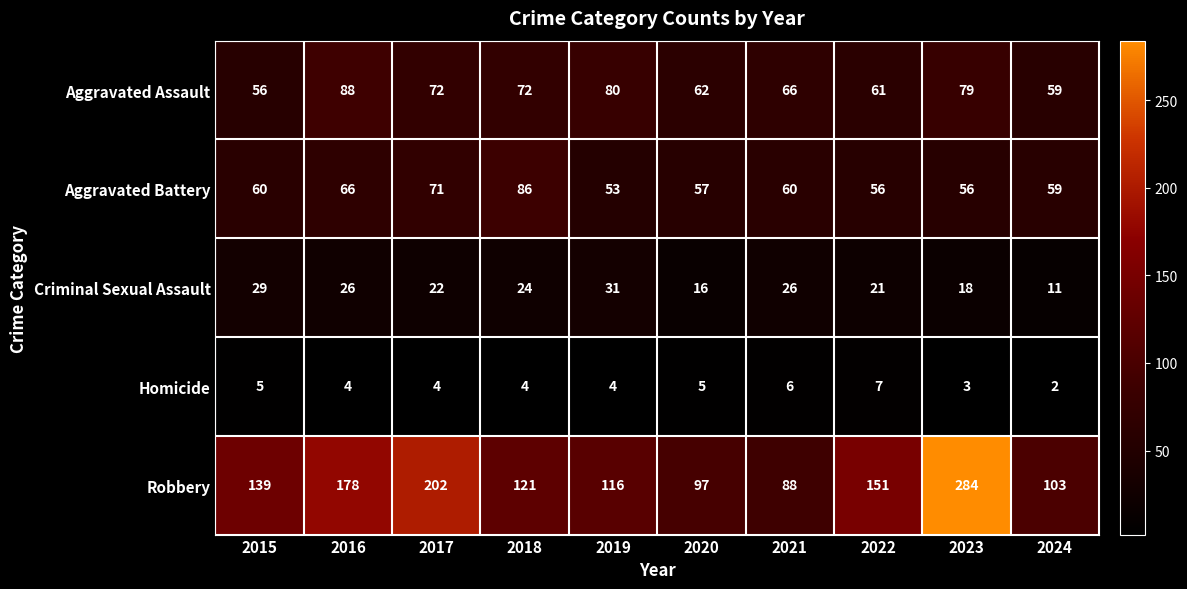

Where does the Homicide series first go above 4?

2015